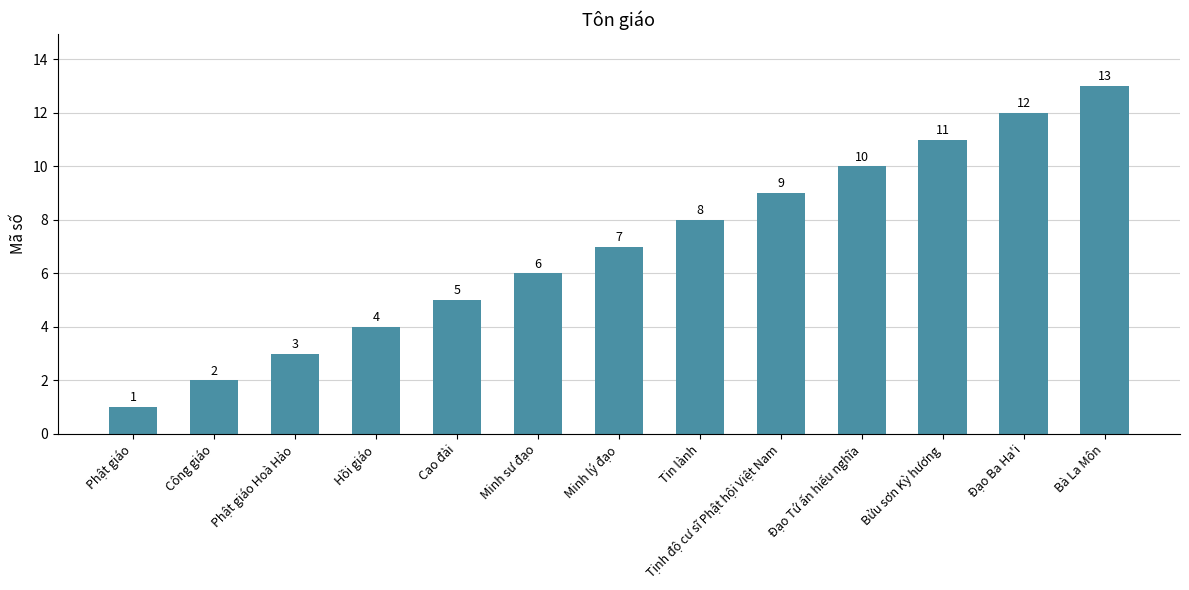

Reading left to right, extract all data points from this chart.

1	2	3	4	5	6	7	8	9	10	11	12	13